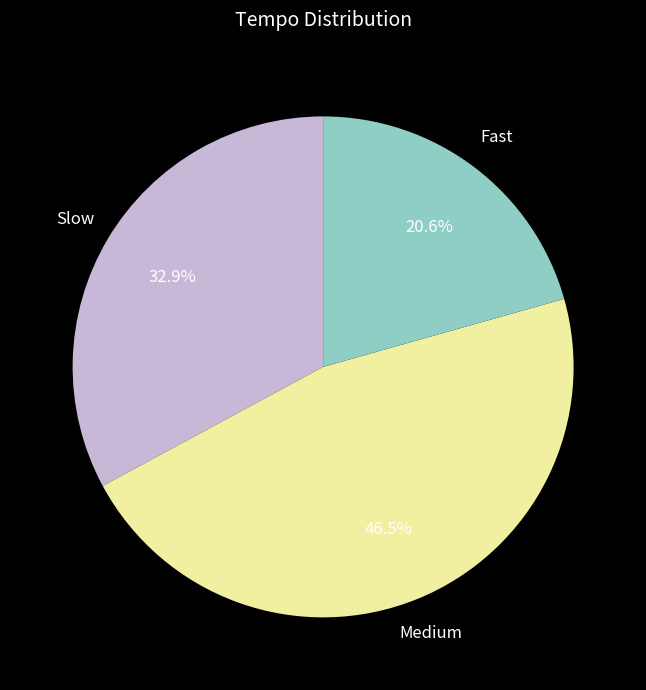

Rank the categories by value from lowest to highest.

Fast, Slow, Medium